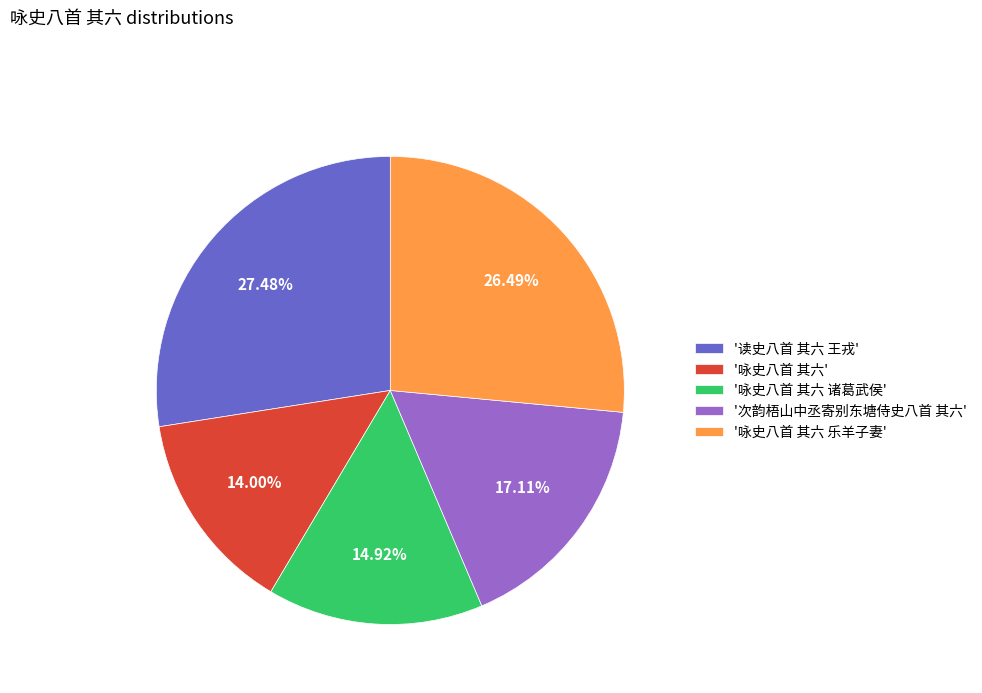

Is there any slice that represents more than half of the pie?

No